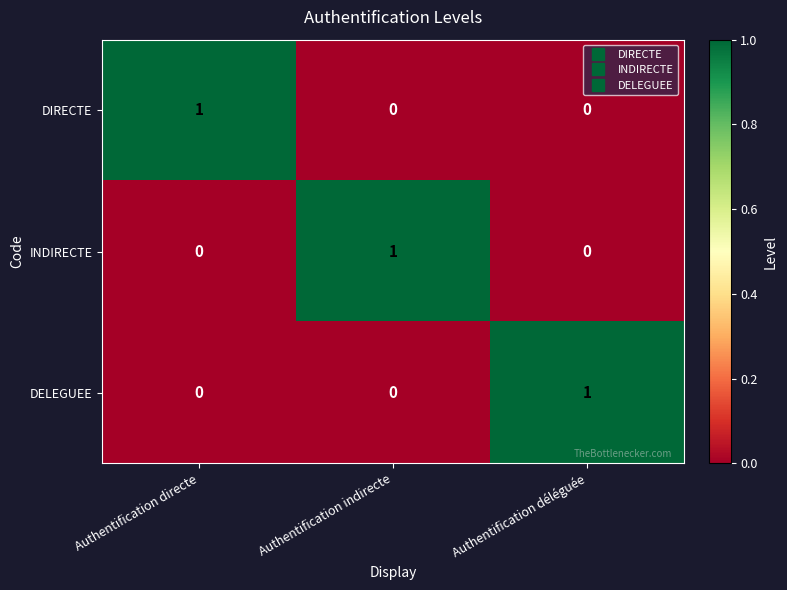

The value of INDIRECTE at Authentification directe is -1. True or false?

False